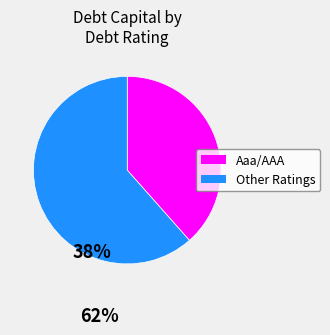

Is there a majority slice in this chart?

Yes